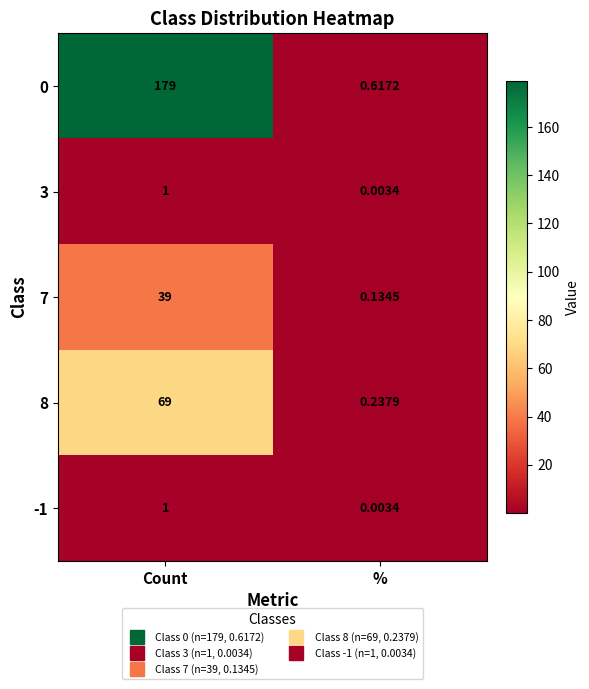

List the labels in order of 3 value, smallest first.

%, Count